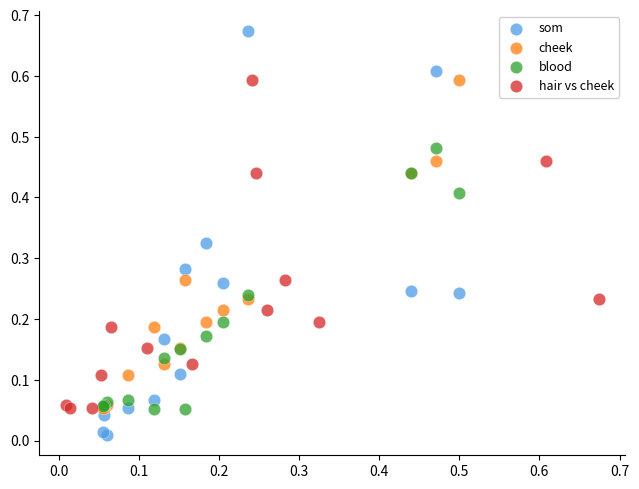

Which series contains the highest Y value?

som